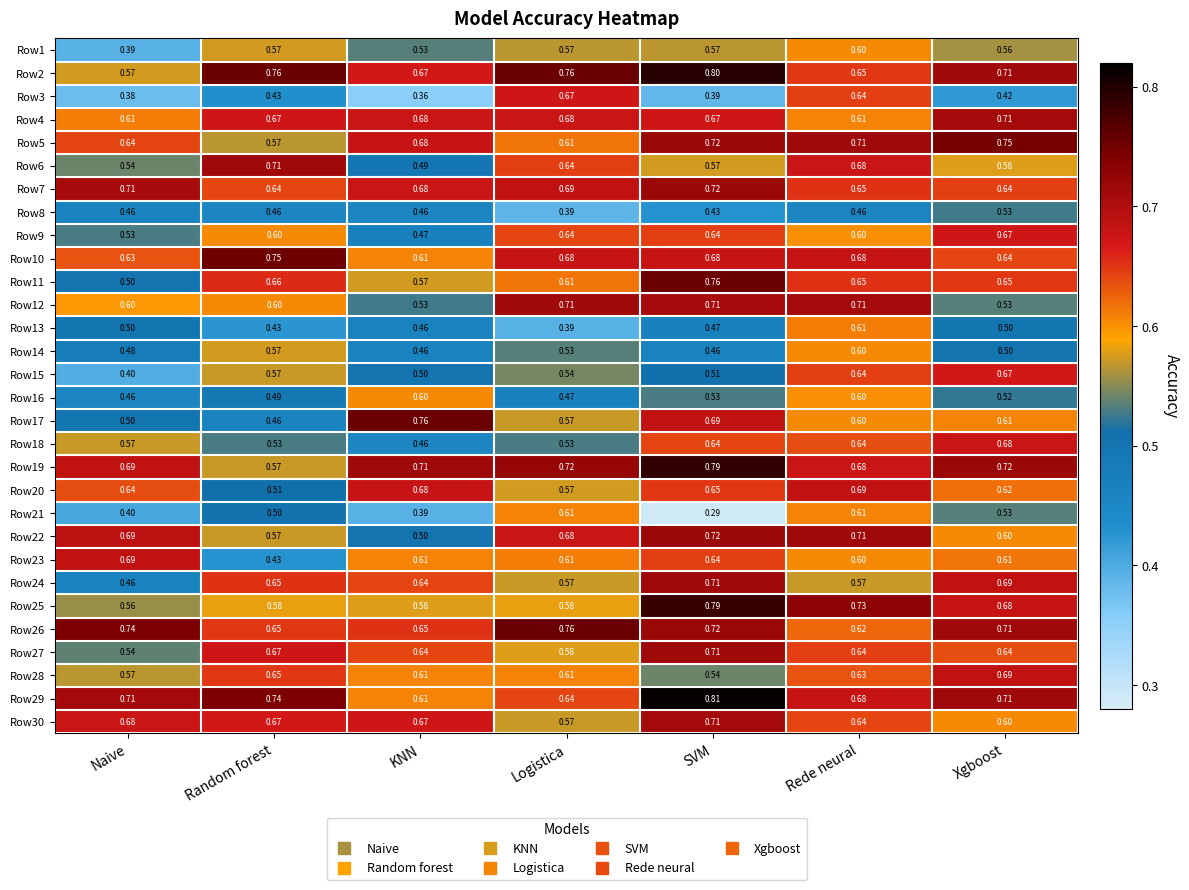

Count the number of data series in this chart.

30